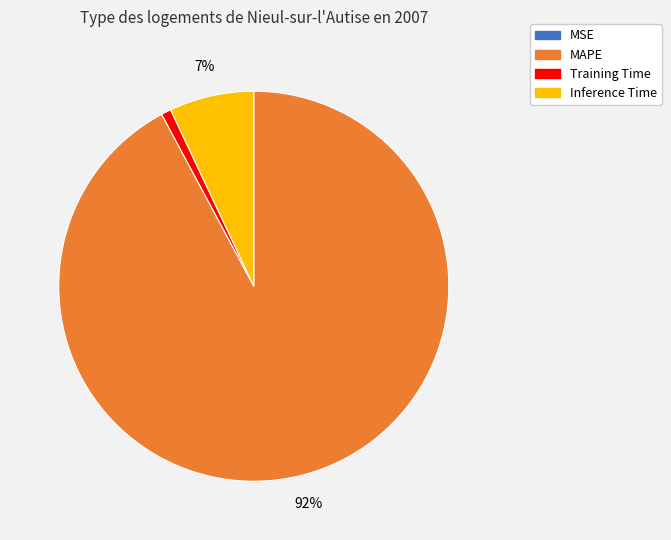

To the nearest percent, what portion does Inference Time represent?

7%